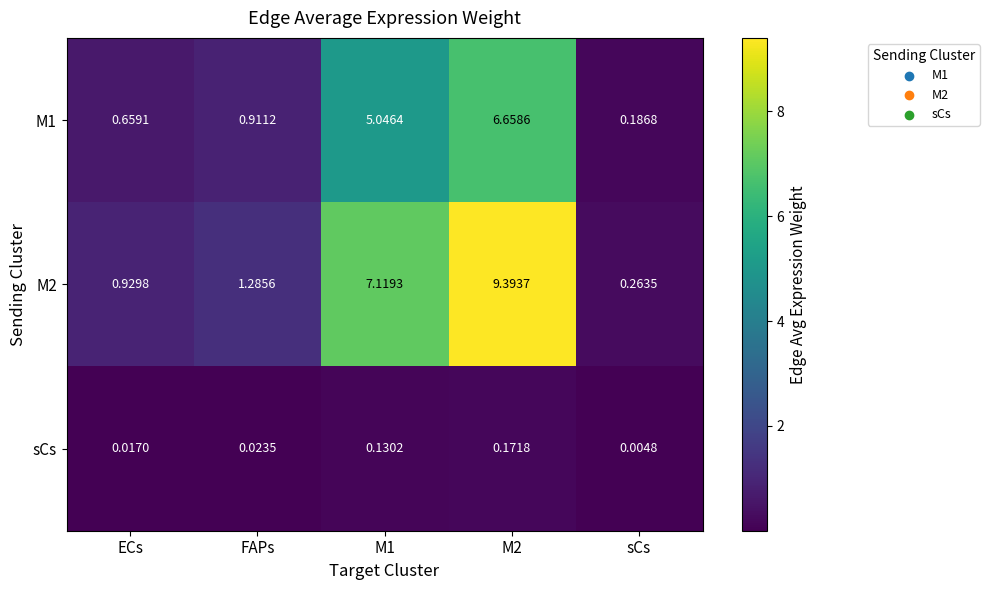

Is the value of M2 at FAPs greater than the value of M1 at FAPs?

Yes